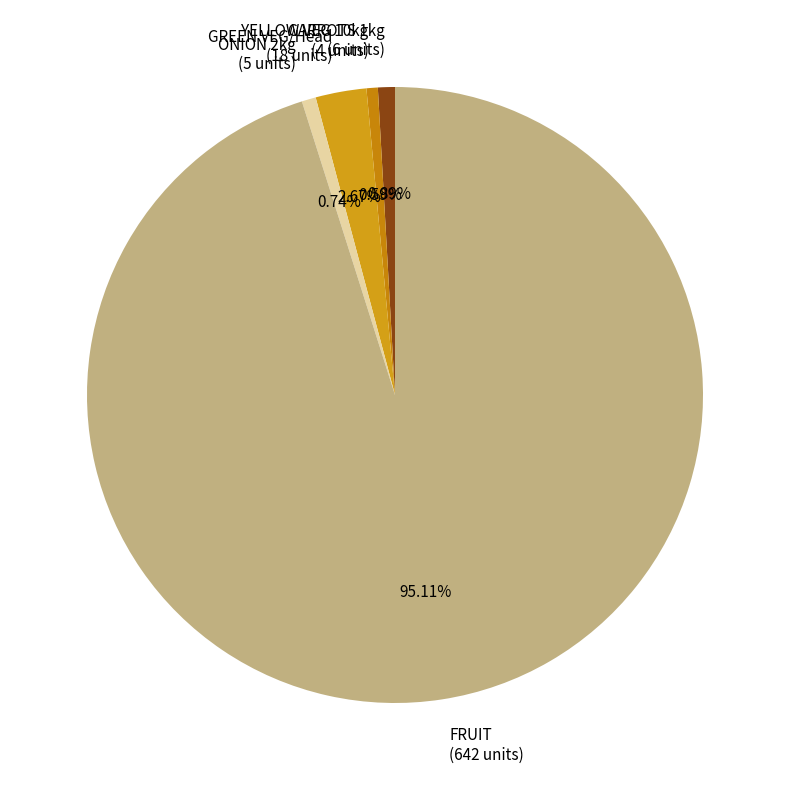

Which slice is the largest?

FRUIT